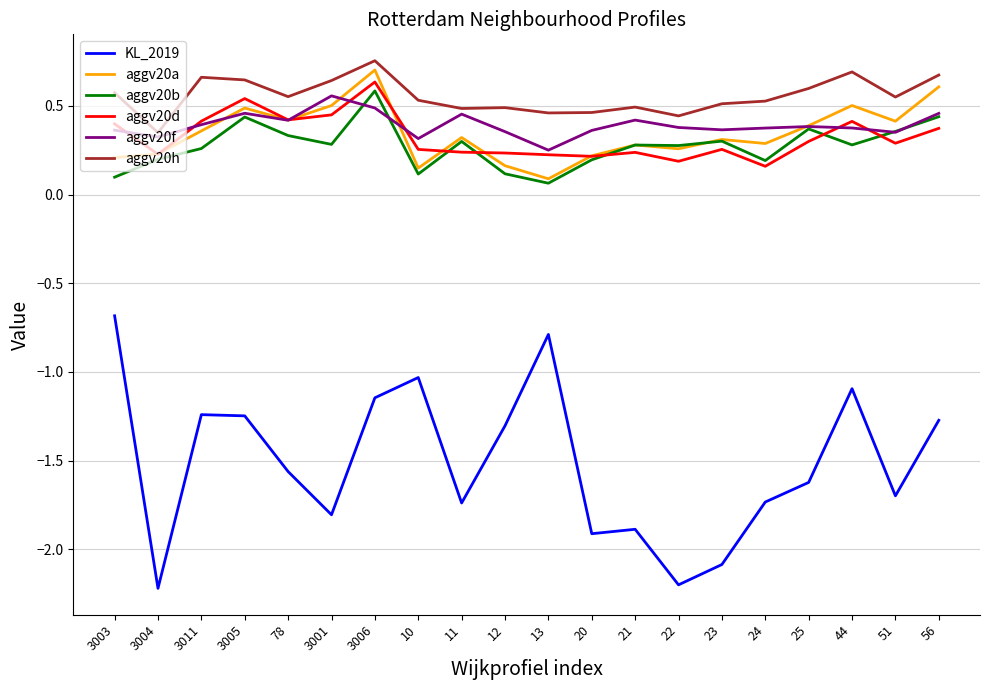

At which category is the sum across all series the highest?

3006